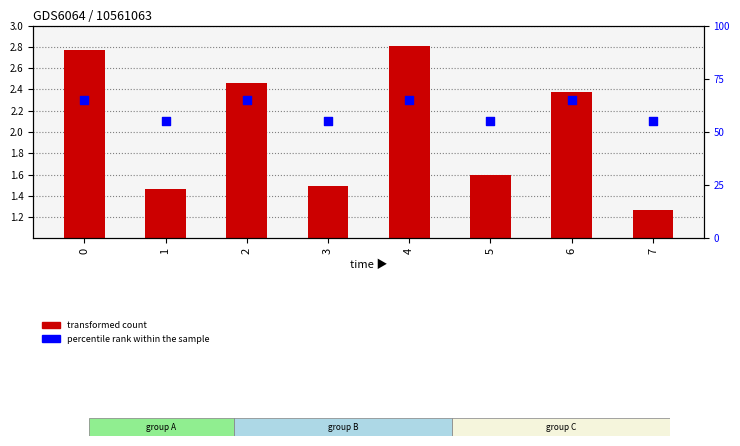

Which series has the widest spread of Y values?

percentile rank within the sample